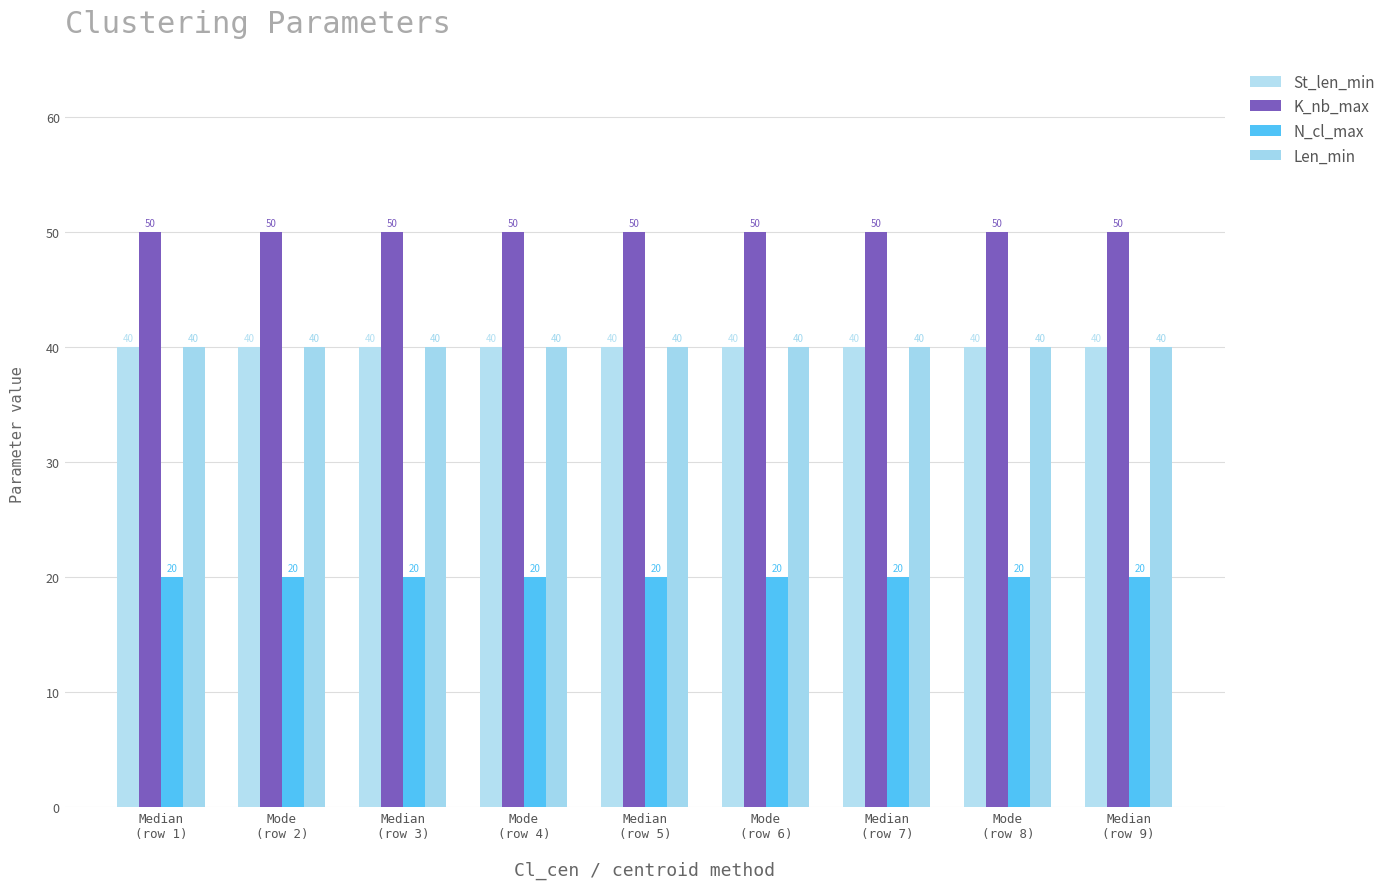

Is it true that St_len_min equals 40 at Median
(row 9)?

True